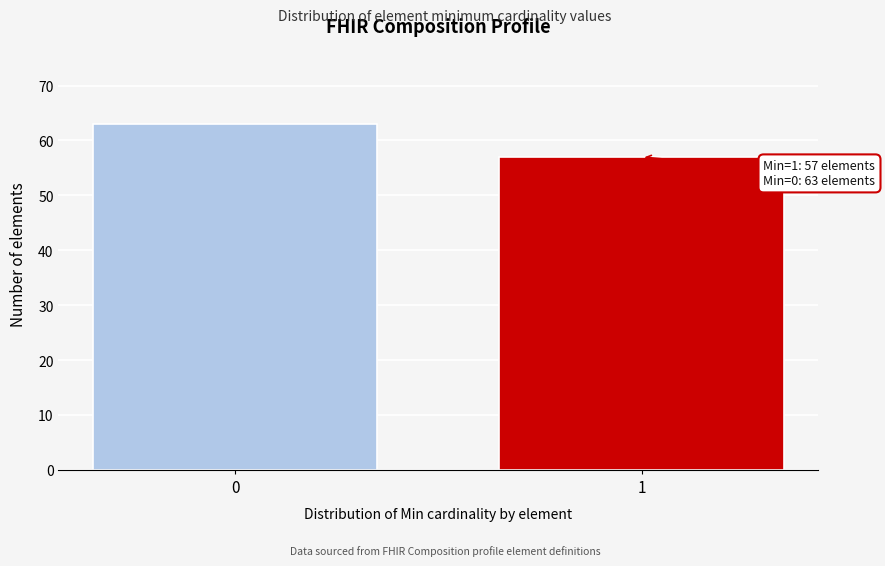

Reading right to left, transcribe all the data shown in this chart.

1=57	0=63